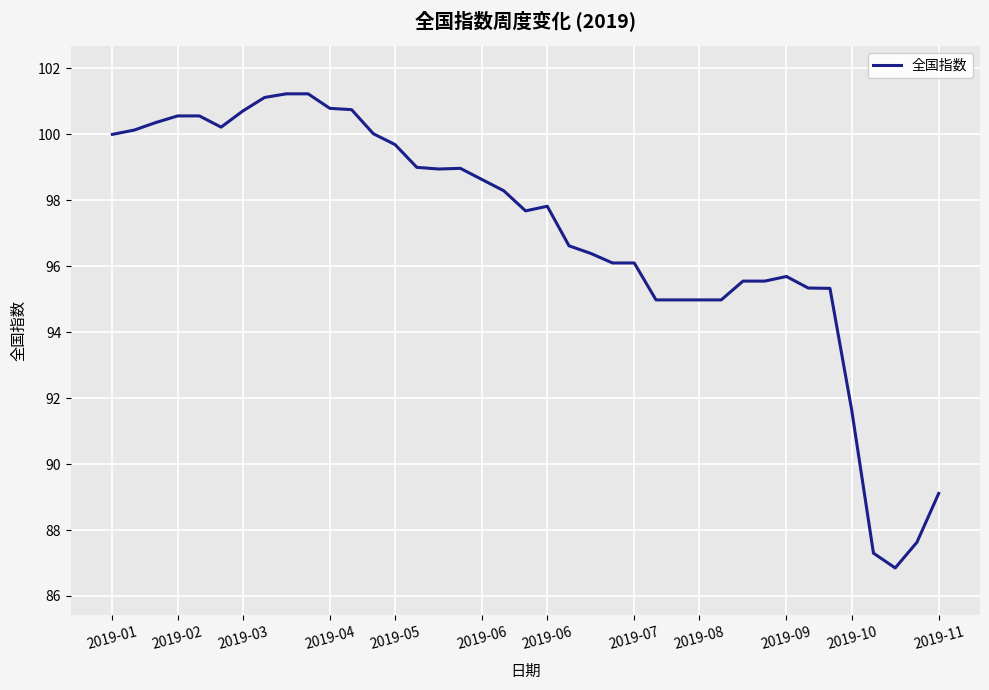

How many values are below 97?

18